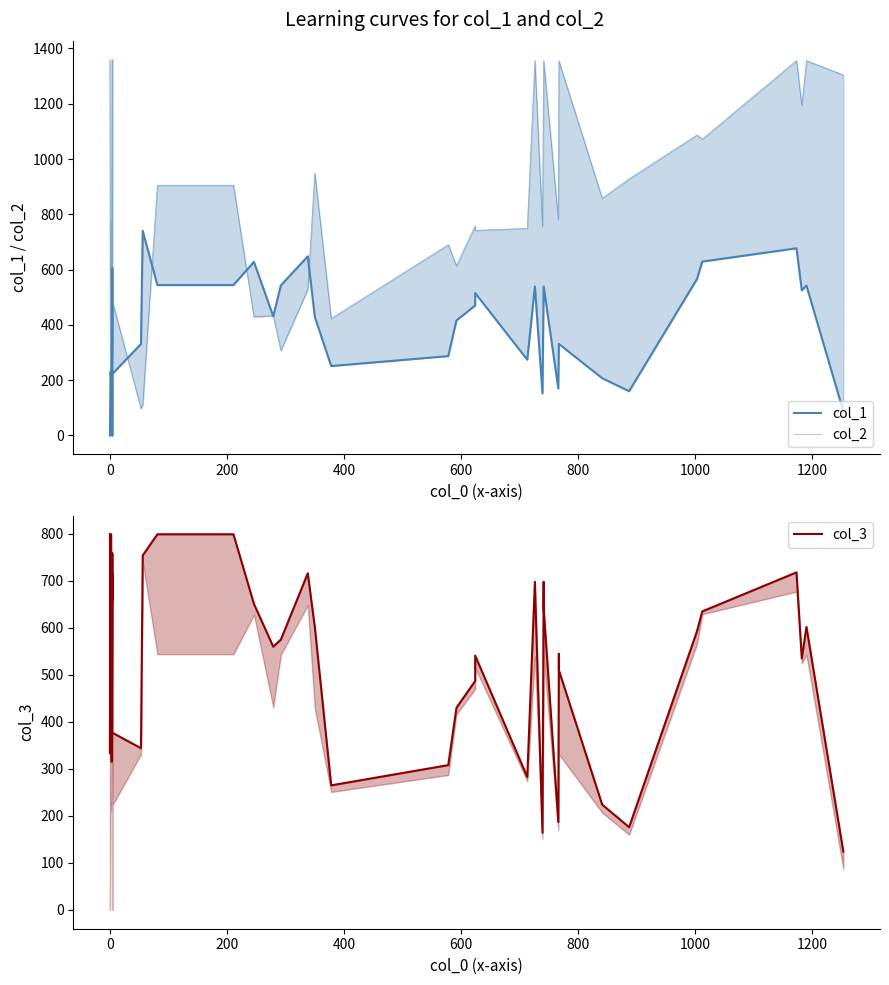

How many data points in col_3 are less than 593?

20